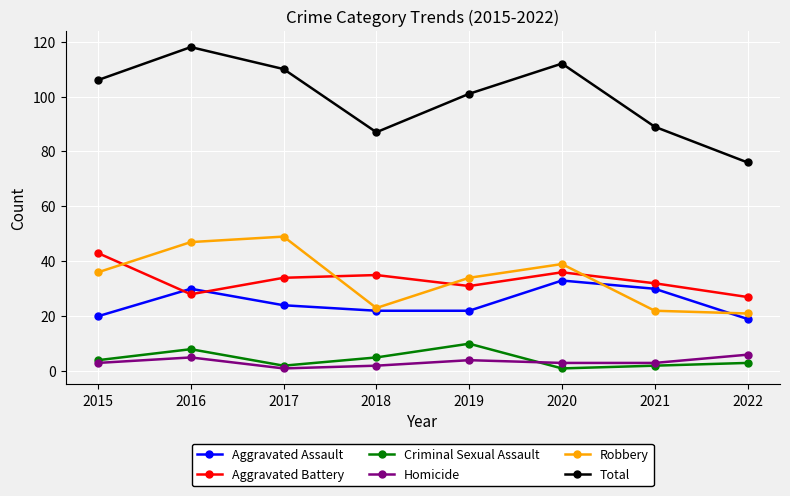

At how many categories does at least one series exceed 59?

8